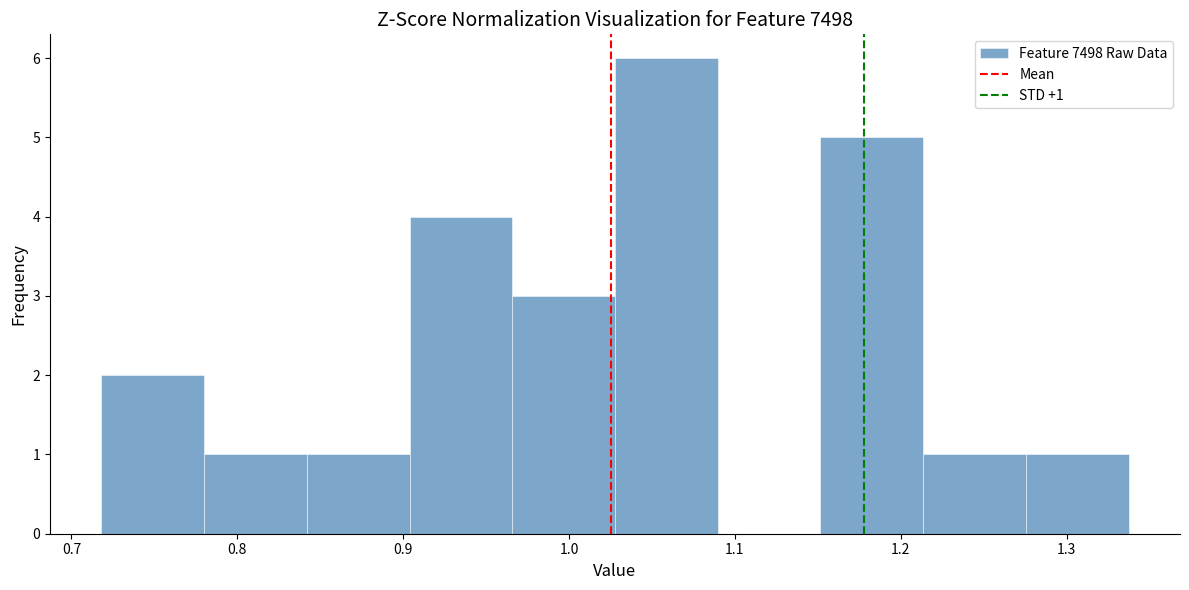

Over which range of the x-axis is the bar tallest?

1.03 to 1.09